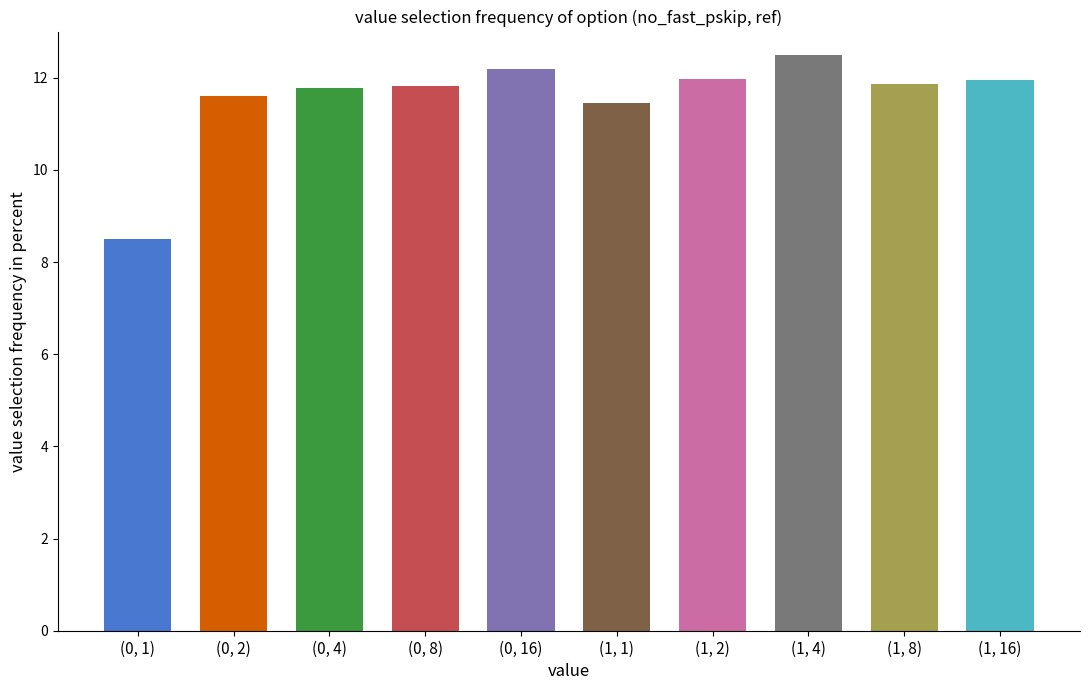

Rank the categories by value from lowest to highest.

(0, 1), (1, 1), (0, 2), (0, 4), (0, 8), (1, 8), (1, 16), (1, 2), (0, 16), (1, 4)